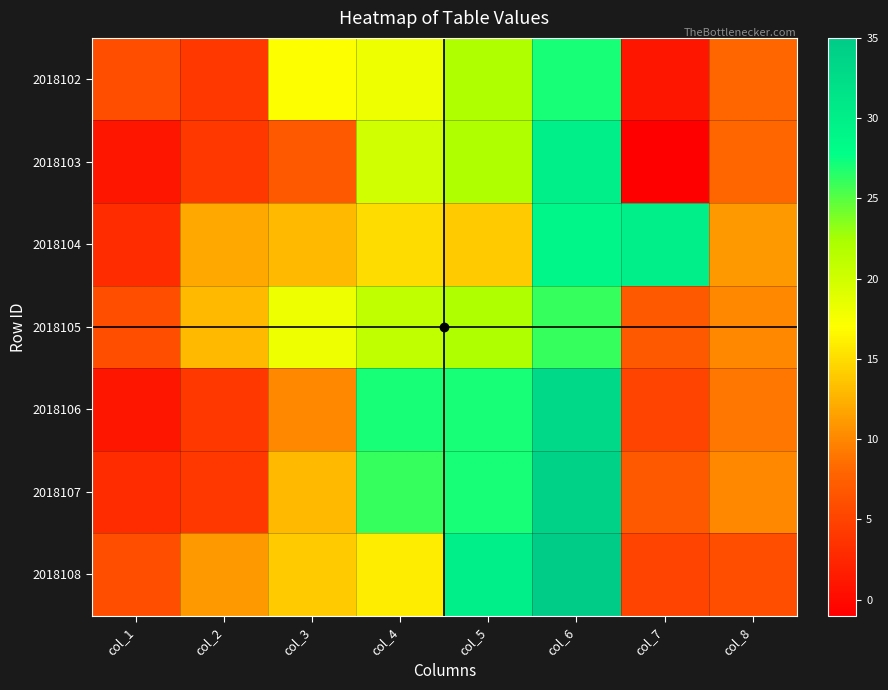

Which has a higher value, col_2 or col_5?

col_5